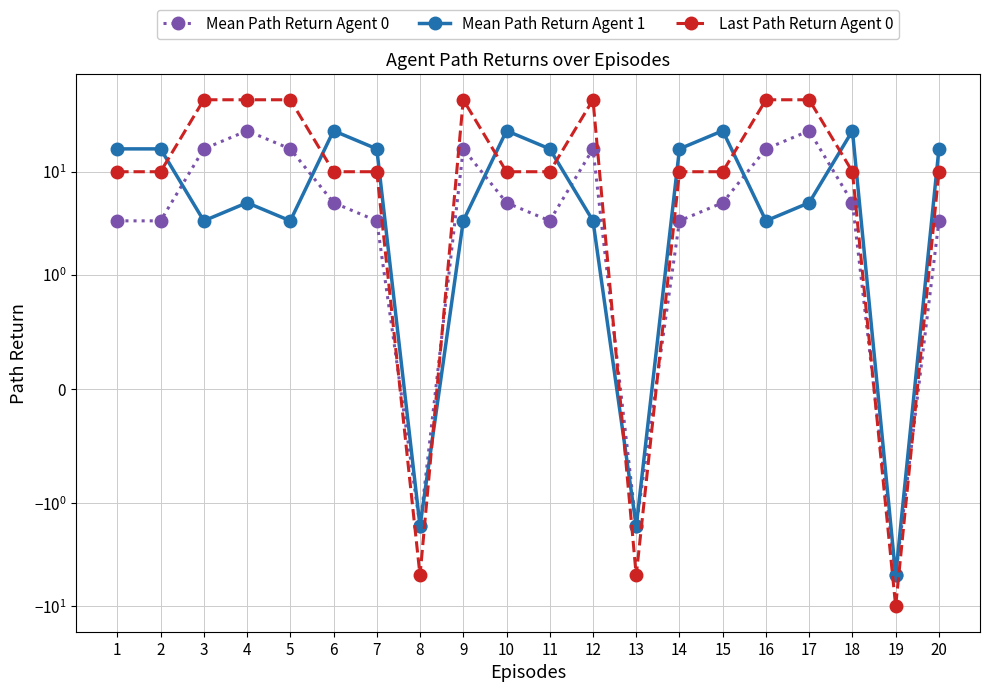

What is the value of the Mean Path Return Agent 0 point at the 9th from the left?

16.7